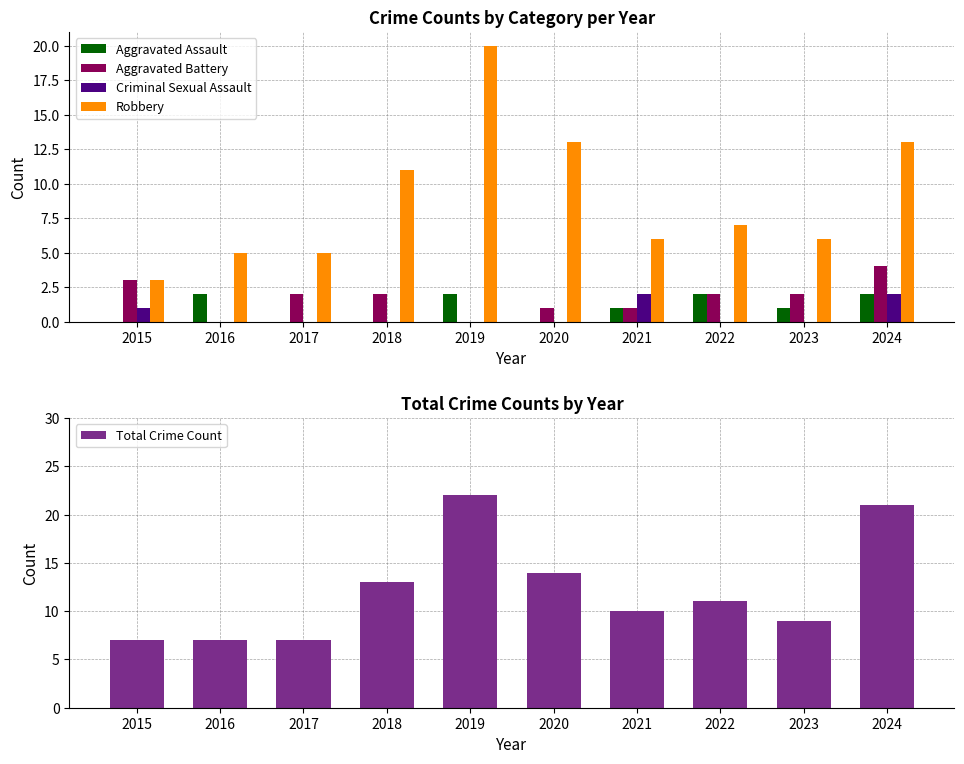

What is the difference between the highest and lowest values at 2016?

7